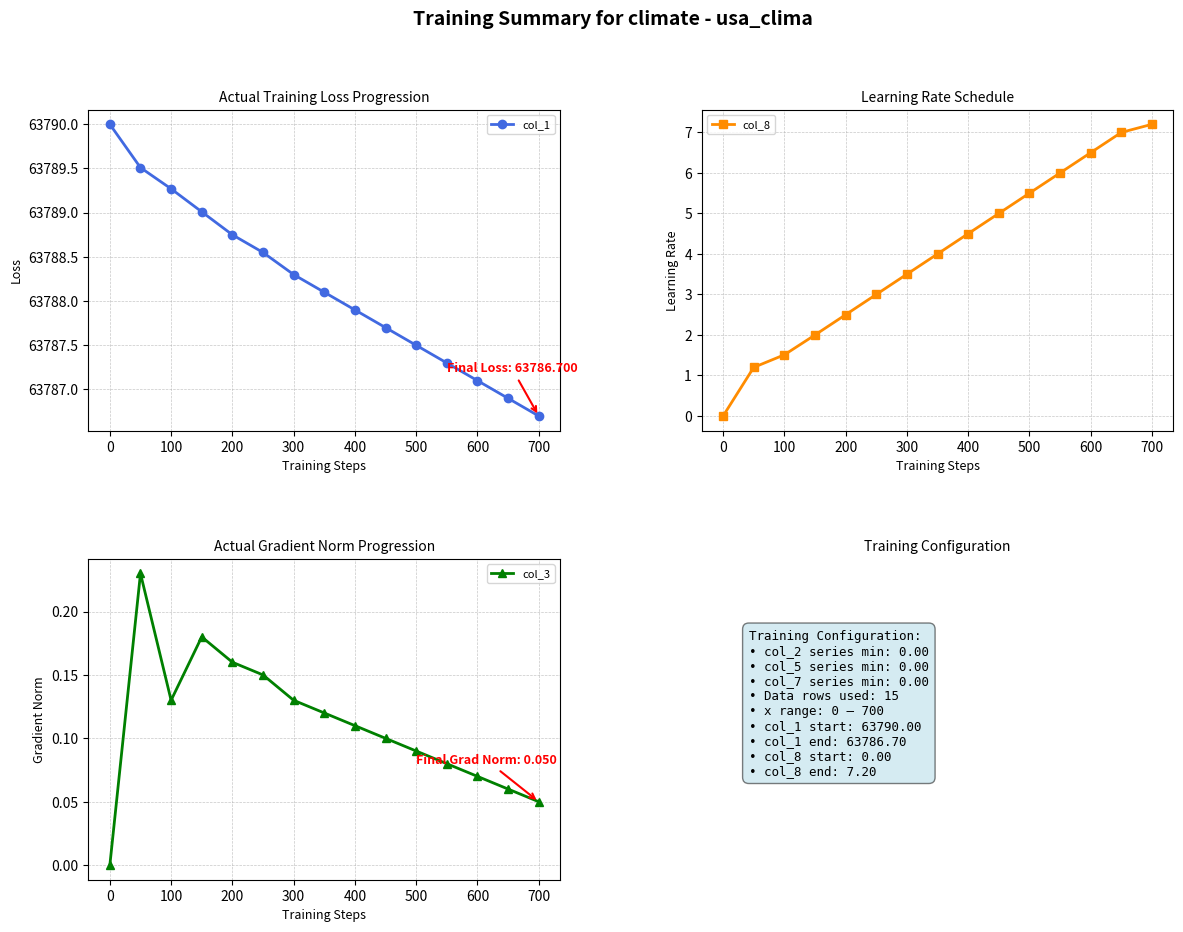

True or false: col_1 has a value of 108893.8 at 100.

False